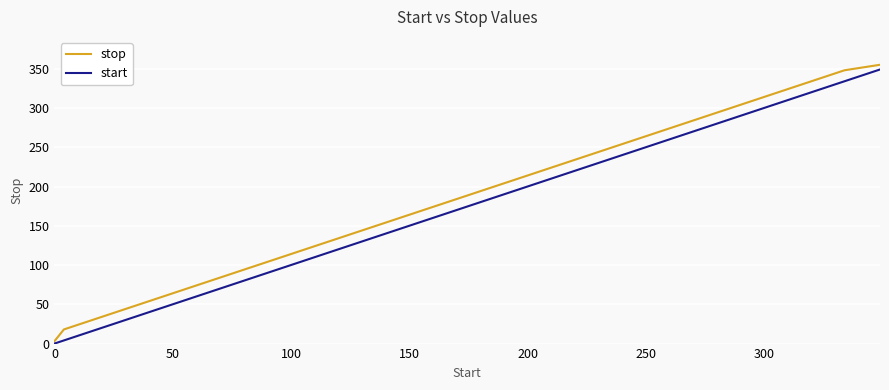

What is the highest value of the start series?

349